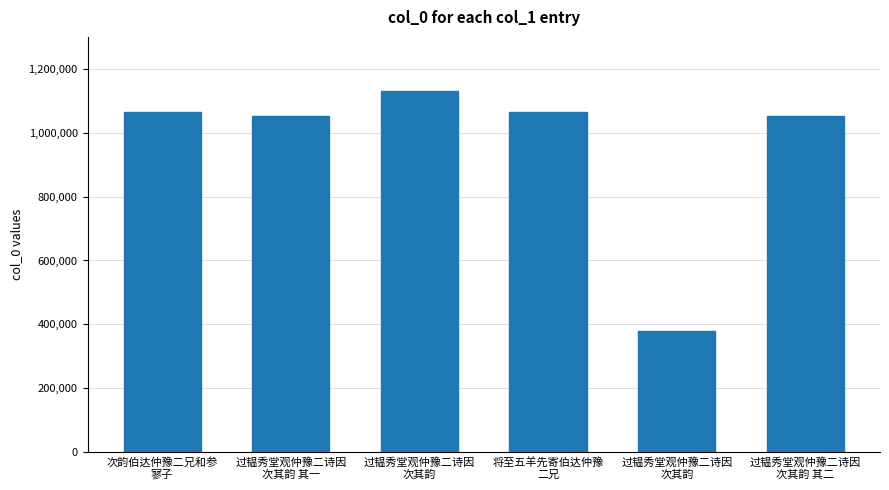

How many bars are there in total?

6